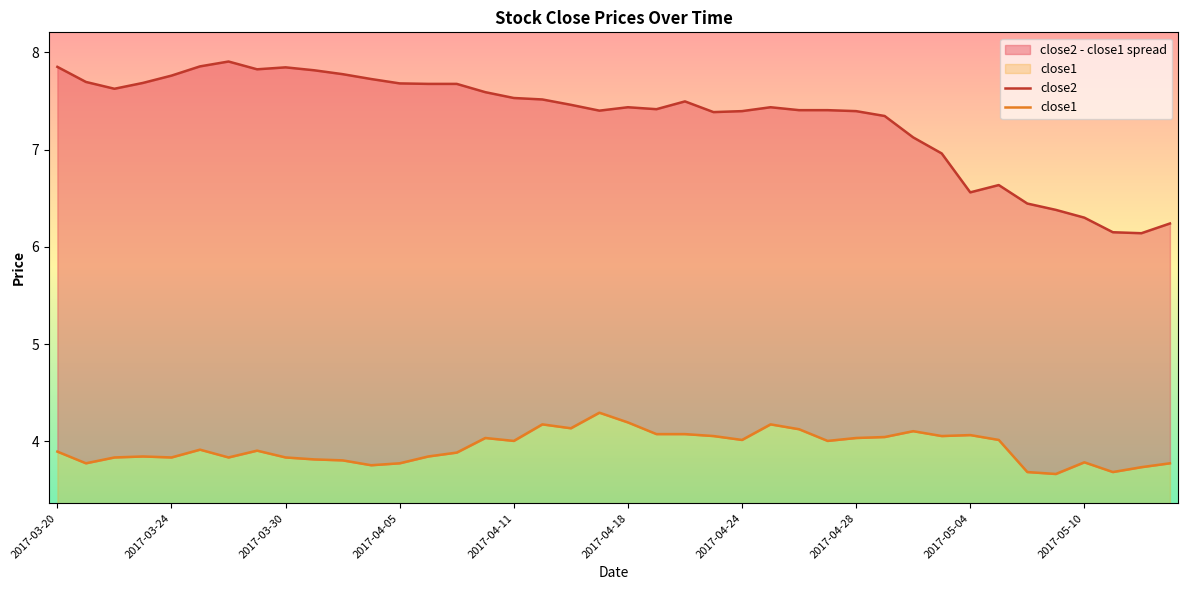

True or false: close1 has a value of 5.1 at 37.

False